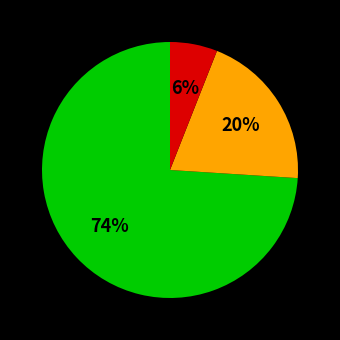

To the nearest percent, what is the average slice percentage?

33%